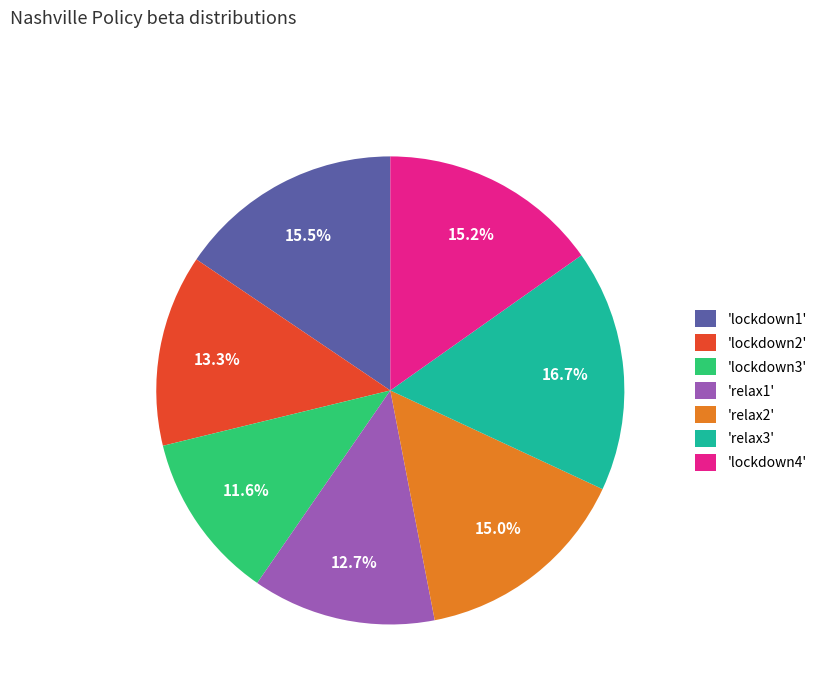

Which has a higher value, 'lockdown1' or 'lockdown2'?

'lockdown1'